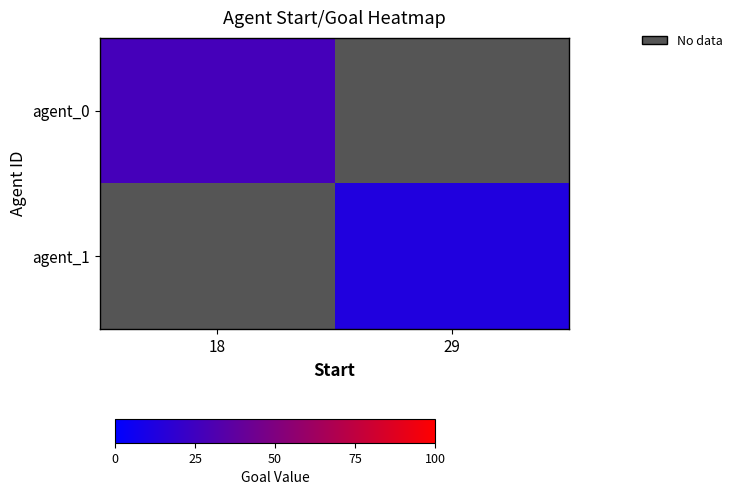

What is the difference between the highest and lowest values at 18?

27